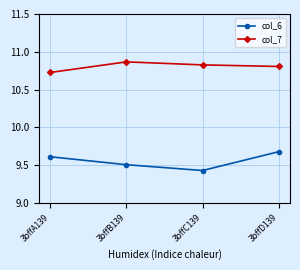

Is the value of col_7 at 3bffD139 greater than the value of col_6 at 3bffA139?

Yes